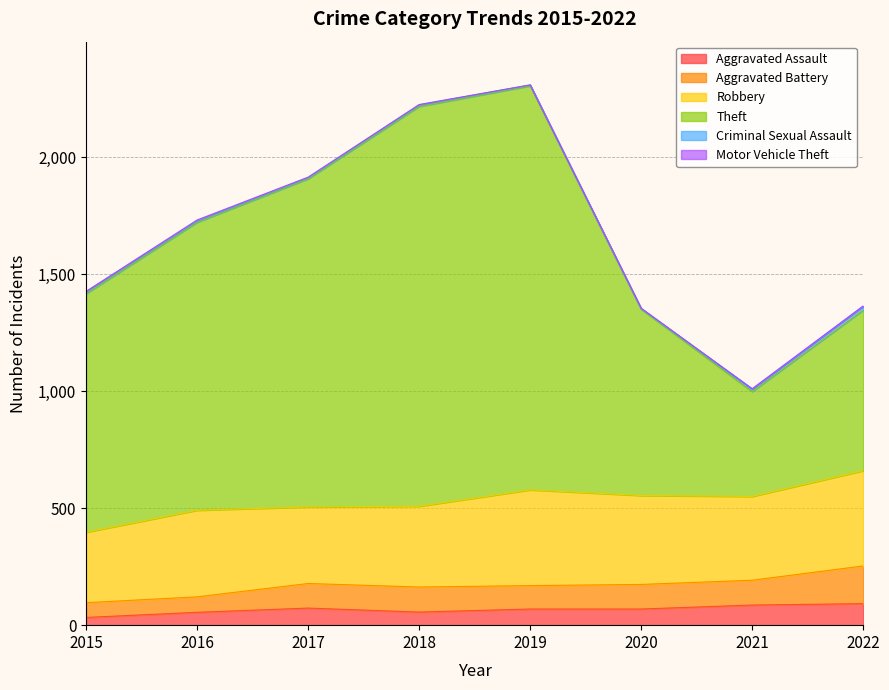

Read the Theft value at 2019, to the nearest 10.

1730